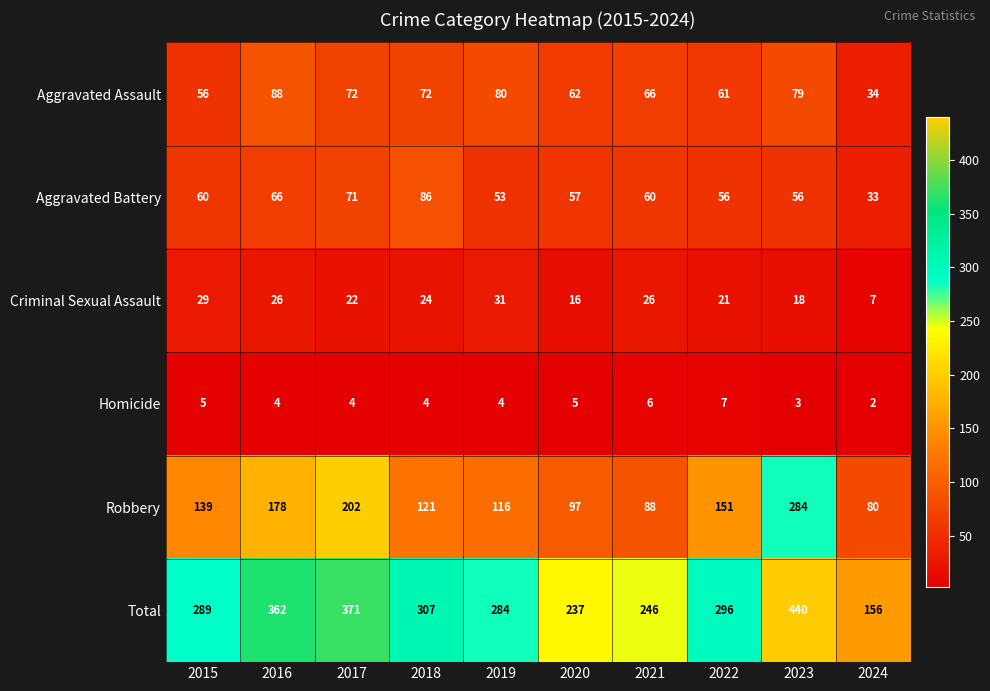

What is the difference between the highest and lowest values at 2017?

367